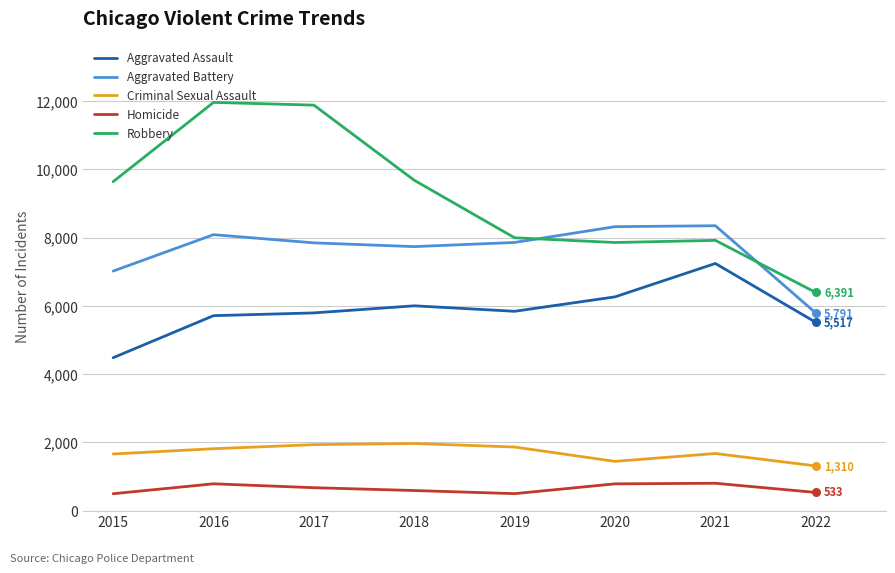

Which series has the largest range (max minus min)?

Robbery